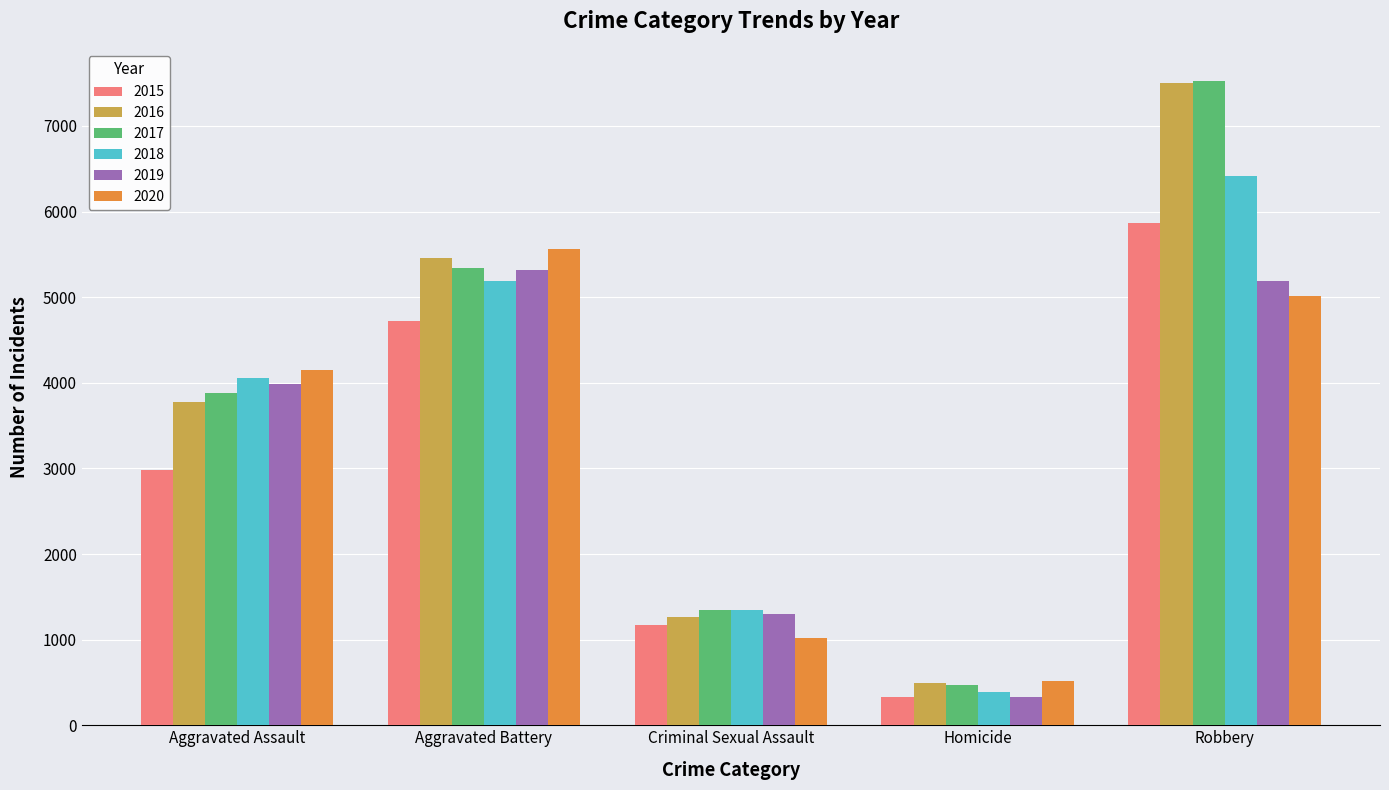

What position from the right is Homicide?

2